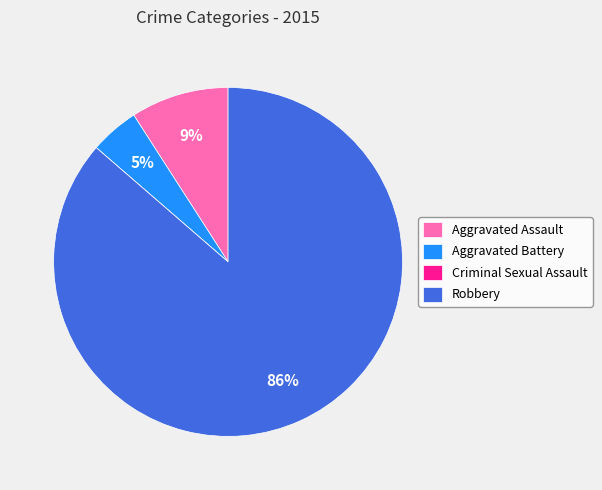

Which slice is the largest?

Robbery